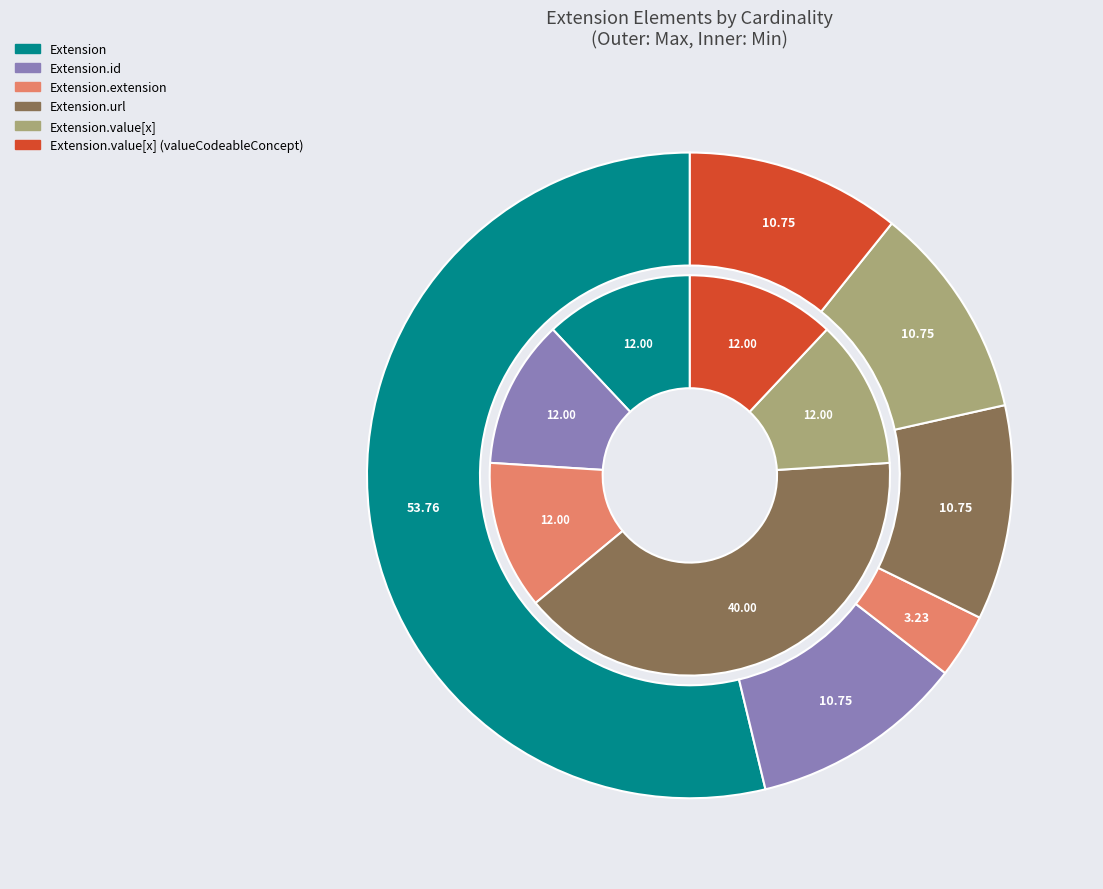

Is there any slice that represents more than half of the pie?

Yes